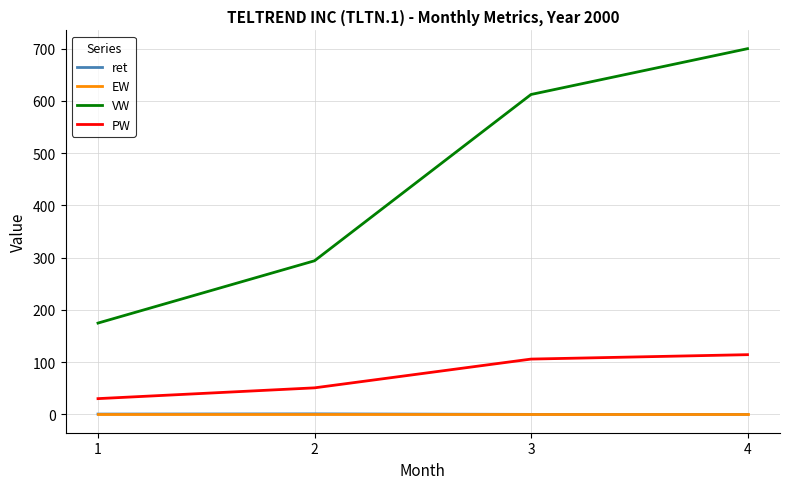

True or false: VW and PW intersect in this chart.

False